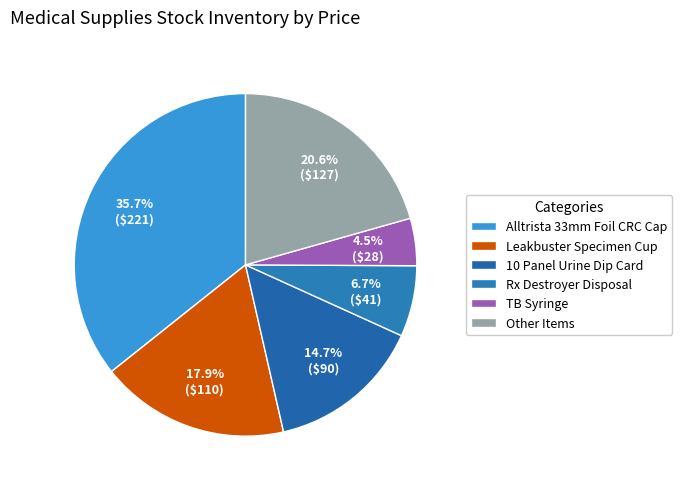

How many slices are in this pie chart?

6